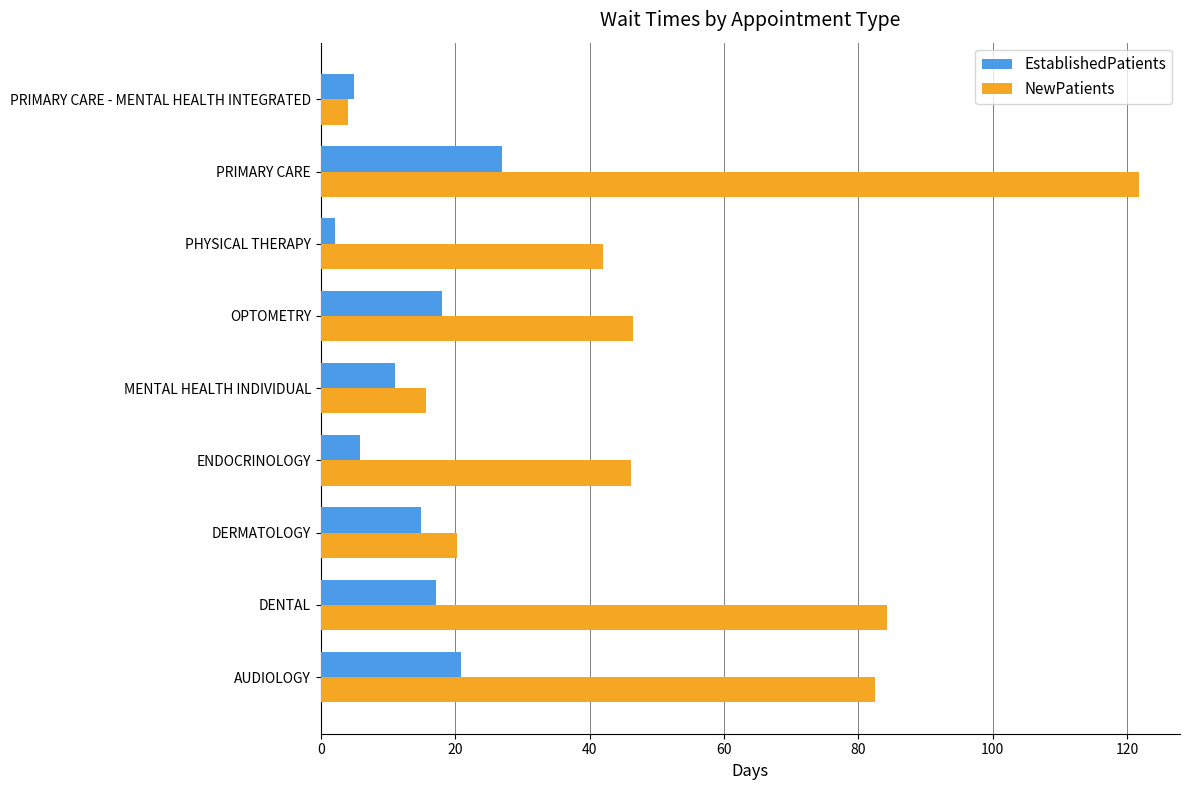

Which series has the largest total across all categories?

NewPatients